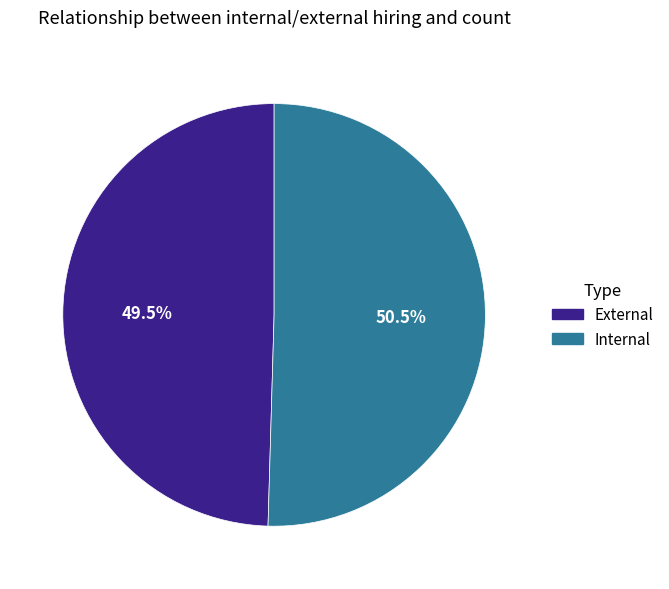

Approximately how many times larger is the value at Internal compared to External?

1.0